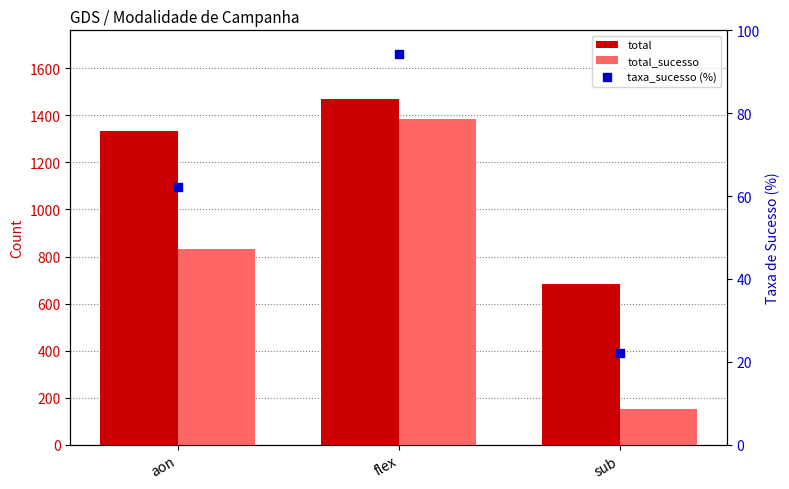

What is the total value across all series at flex?

2945.2